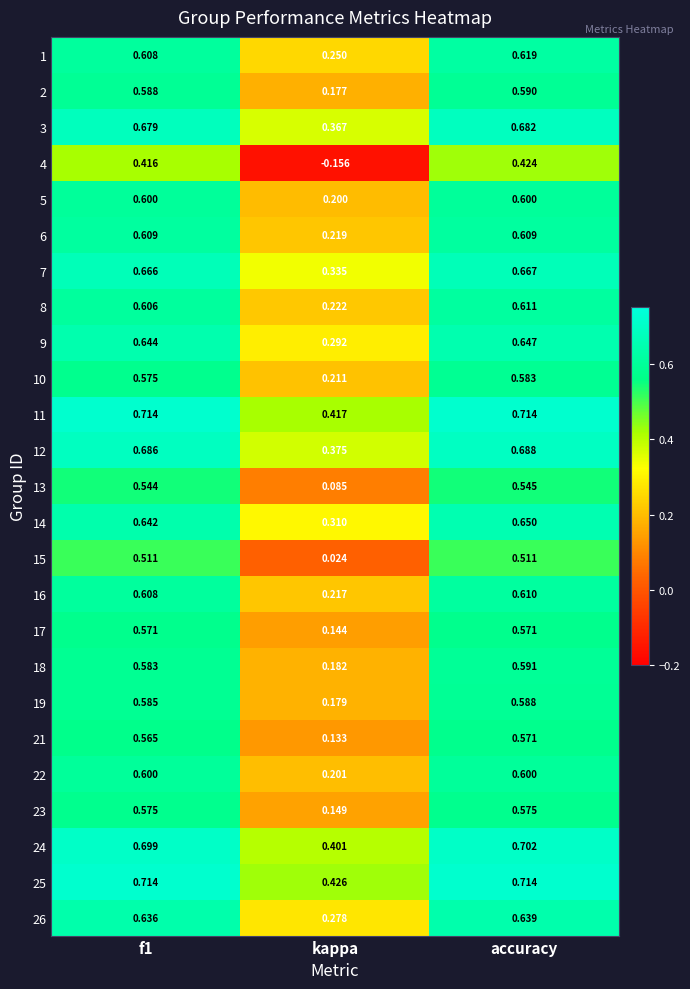

Which series changed the most between kappa and accuracy?

4